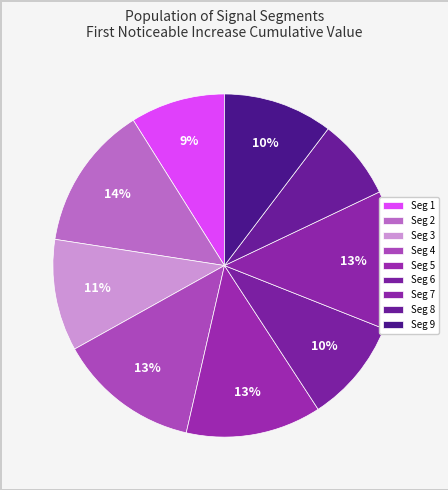

To the nearest percent, what is the average slice percentage?

11%